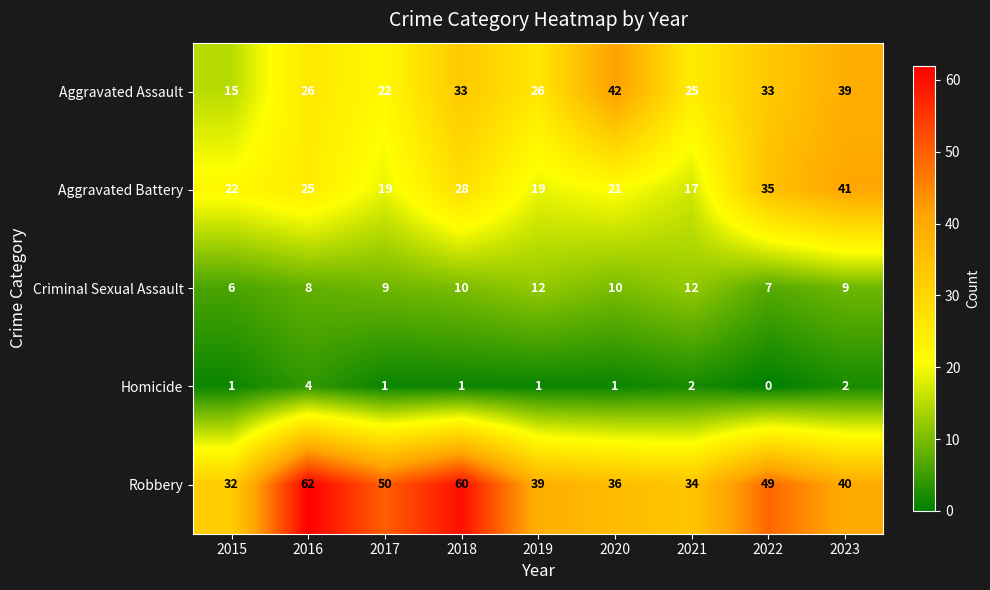

What value does the Criminal Sexual Assault series have at 2022?

7